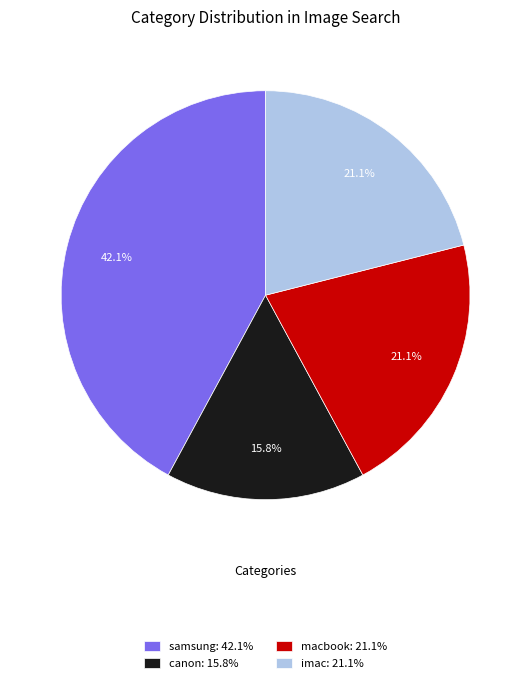

What is the smallest slice in the pie chart?

canon